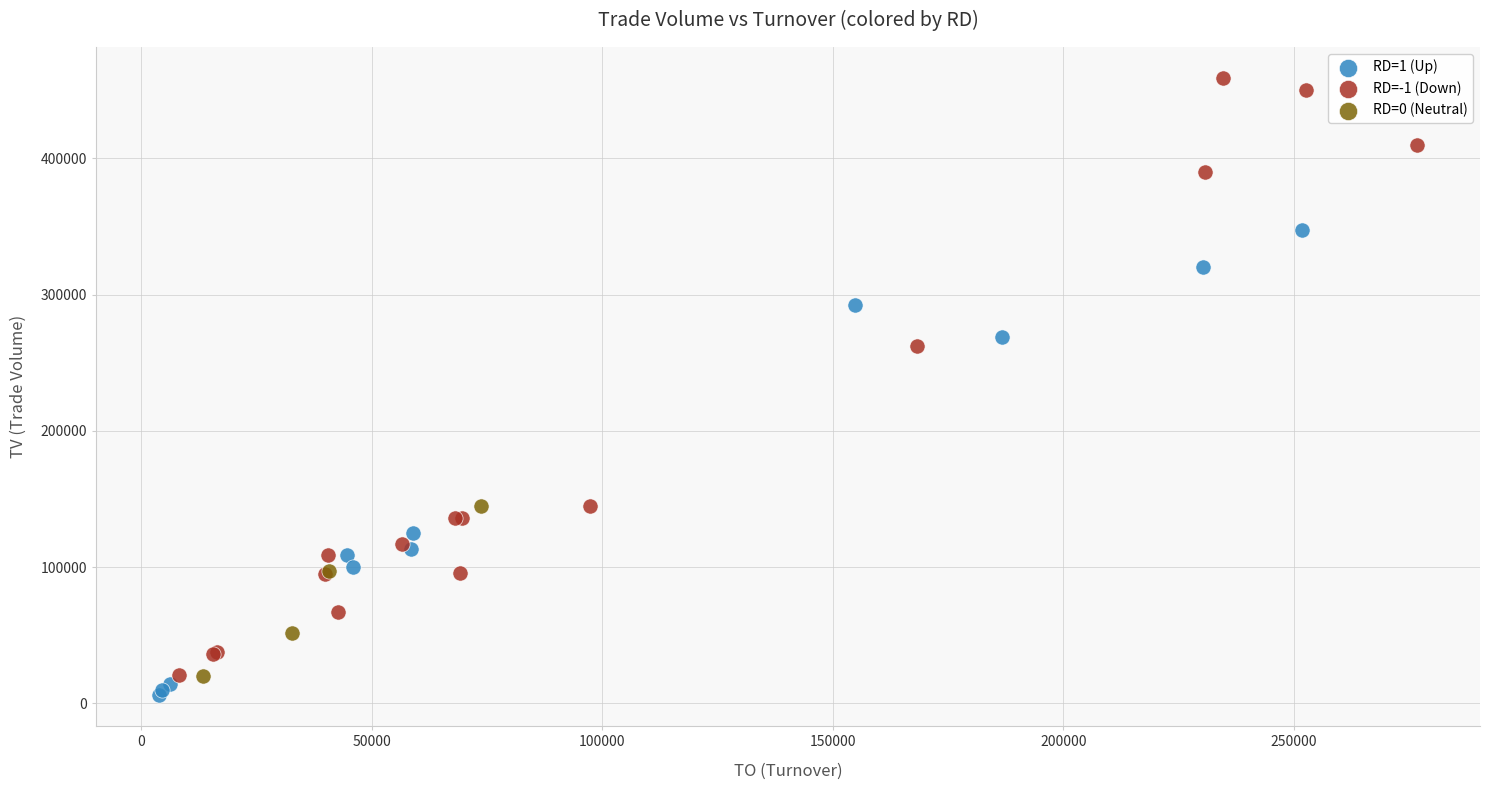

Which series has the largest Y range (max minus min)?

RD=-1 (Down)